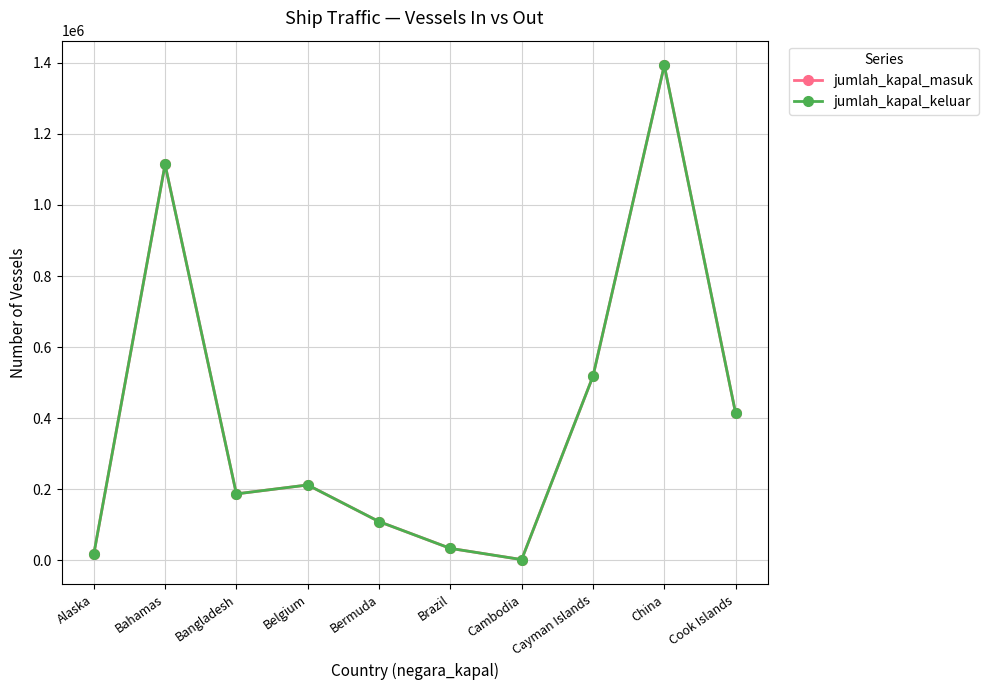

At how many categories does at least one series exceed 753135?

2